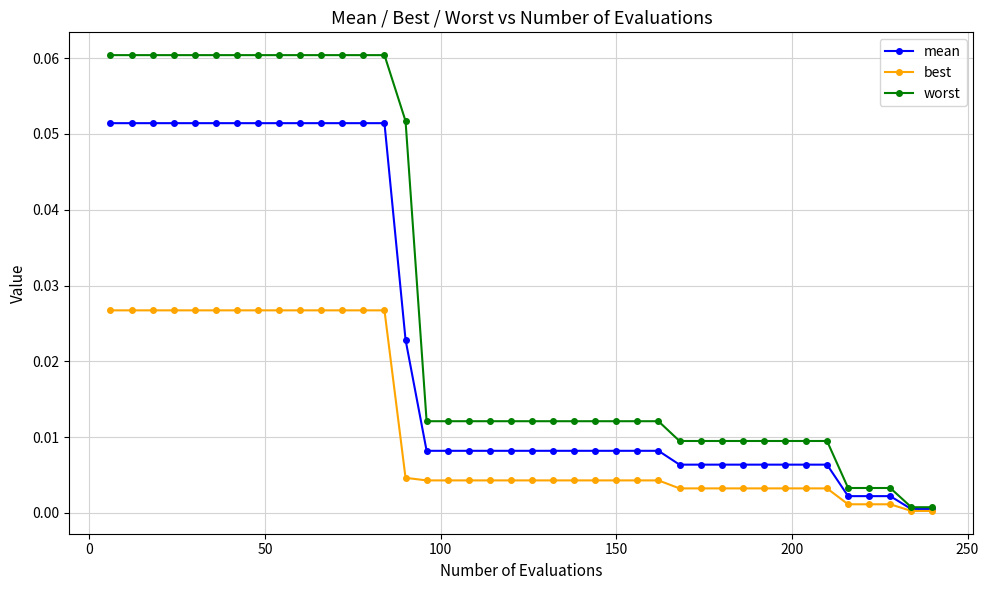

List the series in order of their overall mean, highest first.

worst, mean, best